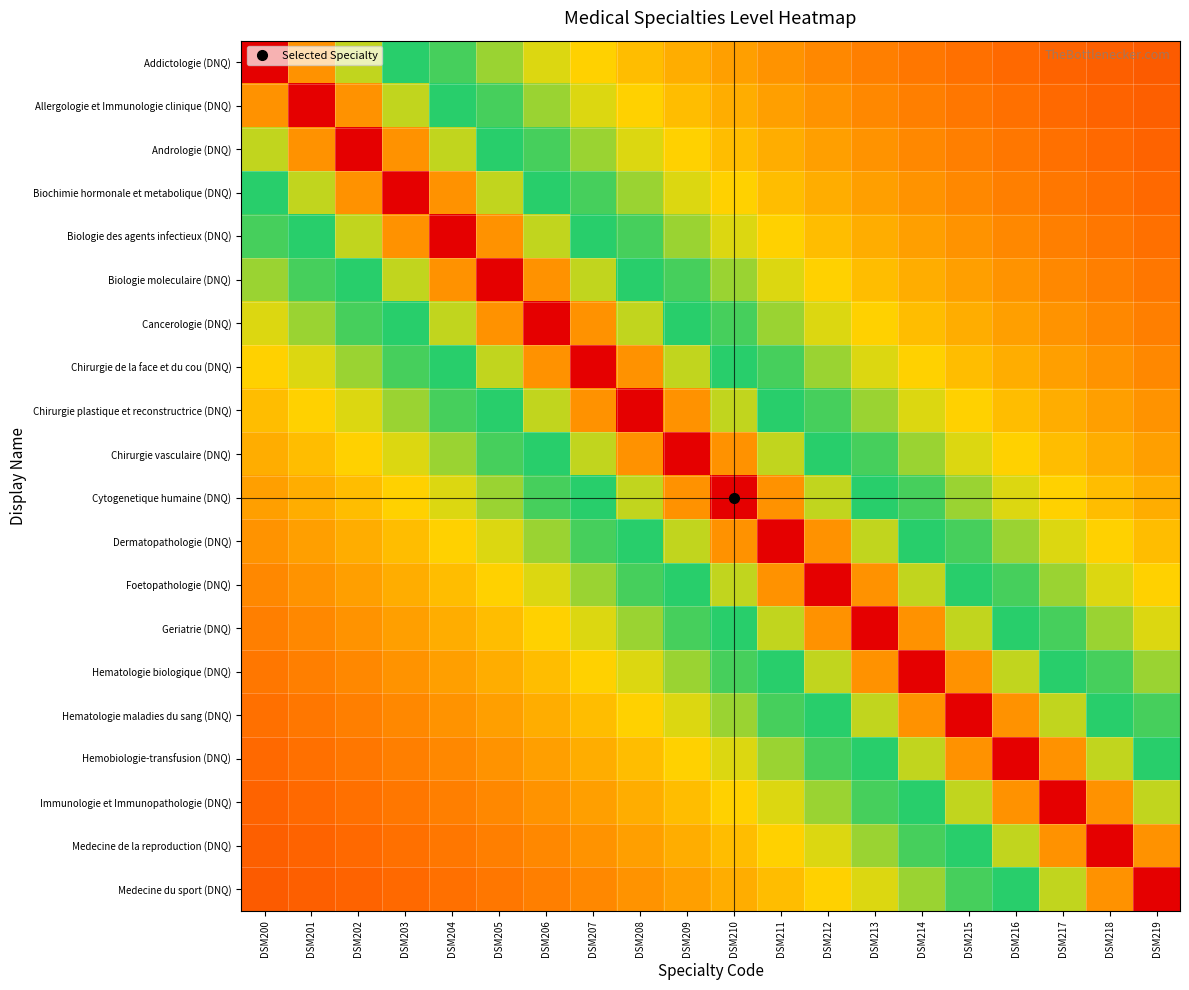

List the series in order of their peak value, lowest first.

Addictologie (DNQ), Allergologie et Immunologie clinique (DNQ), Andrologie (DNQ), Biochimie hormonale et metabolique (DNQ), Biologie des agents infectieux (DNQ), Biologie moleculaire (DNQ), Cancerologie (DNQ), Chirurgie de la face et du cou (DNQ), Chirurgie plastique et reconstructrice (DNQ), Chirurgie vasculaire (DNQ), Cytogenetique humaine (DNQ), Dermatopathologie (DNQ), Foetopathologie (DNQ), Geriatrie (DNQ), Hematologie biologique (DNQ), Hematologie maladies du sang (DNQ), Hemobiologie-transfusion (DNQ), Immunologie et Immunopathologie (DNQ), Medecine de la reproduction (DNQ), Medecine du sport (DNQ)